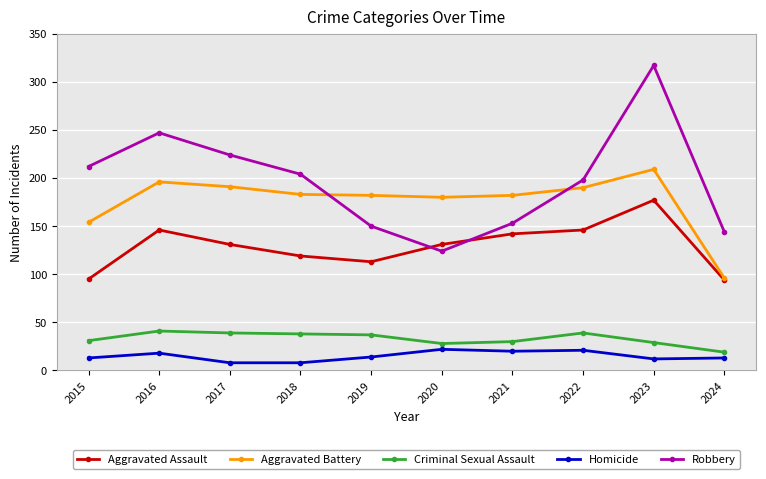

True or false: Criminal Sexual Assault and Homicide cross at least once.

False